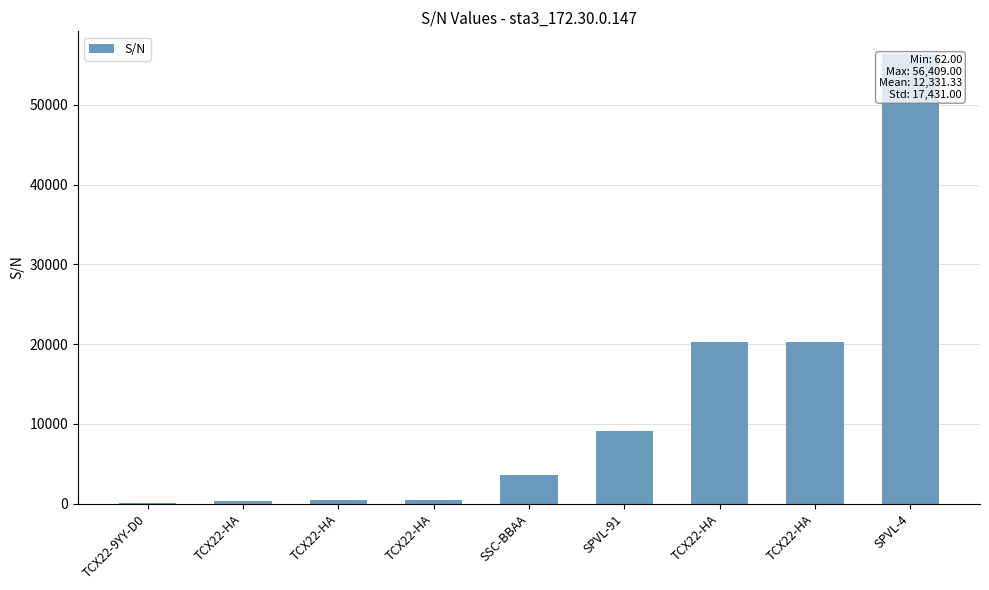

Reading right to left, extract all data points from this chart.

SPVL-4=56409	TCX22-HA=20308	TCX22-HA=20302	SPVL-91=9126	SSC-BBAA=3575	TCX22-HA=427	TCX22-HA=417	TCX22-HA=356	TCX22-9YY-D0=62